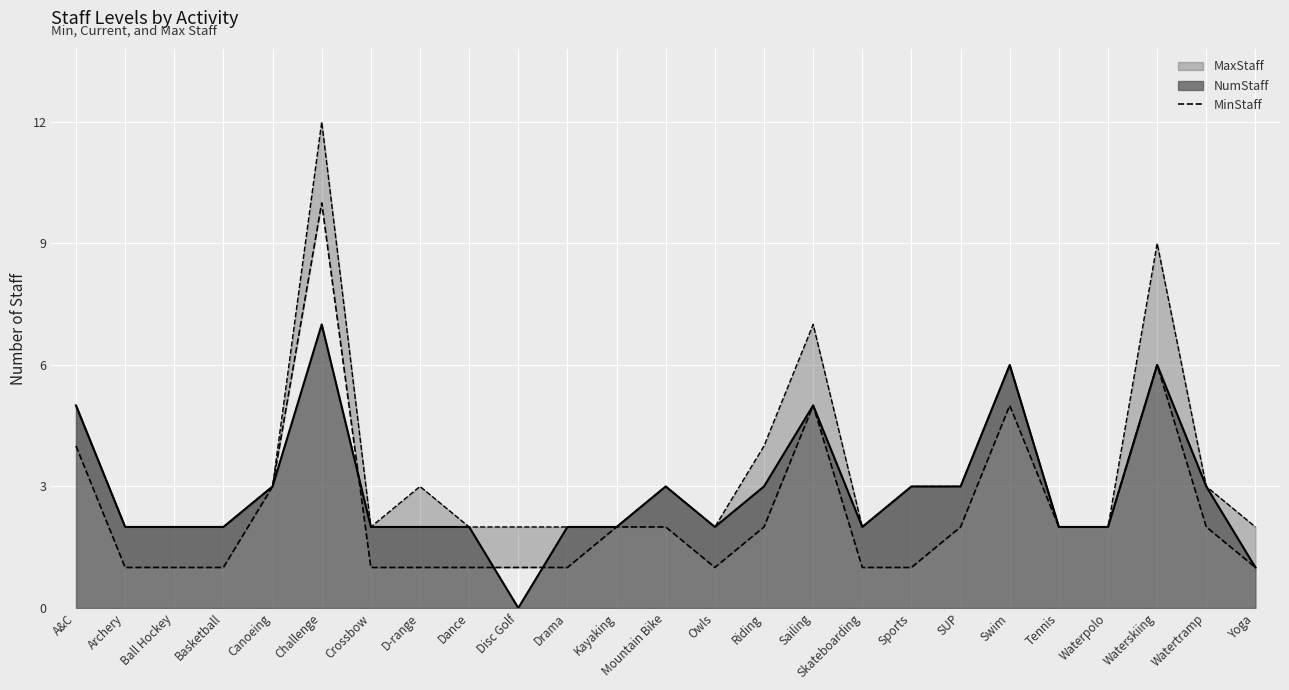

Count the values in the range 1 to 2.

19